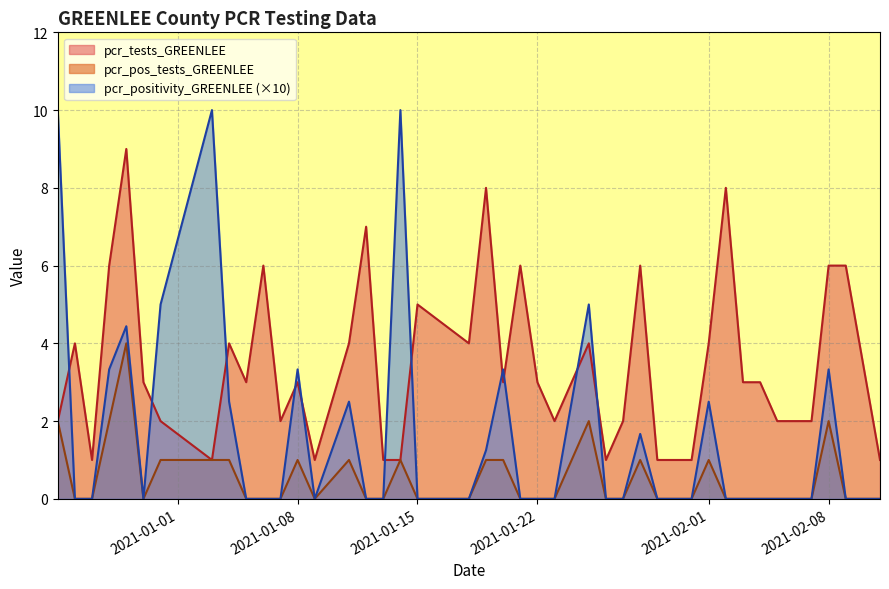

What is the sum of all pcr_pos_tests_GREENLEE values?

22.0